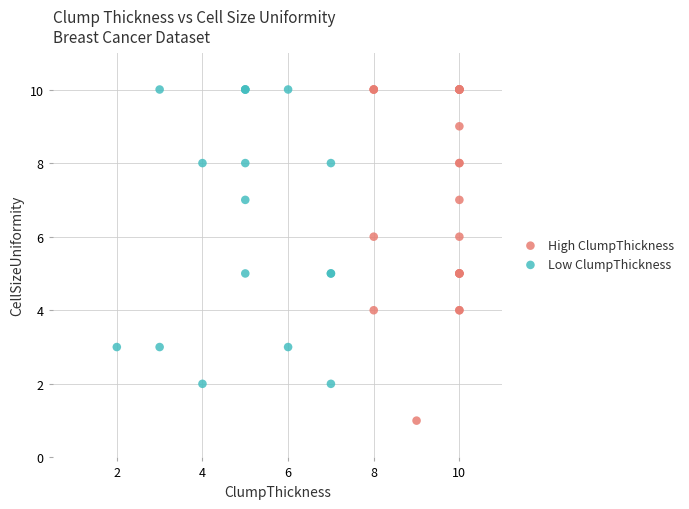

Which series has the widest spread of Y values?

High ClumpThickness